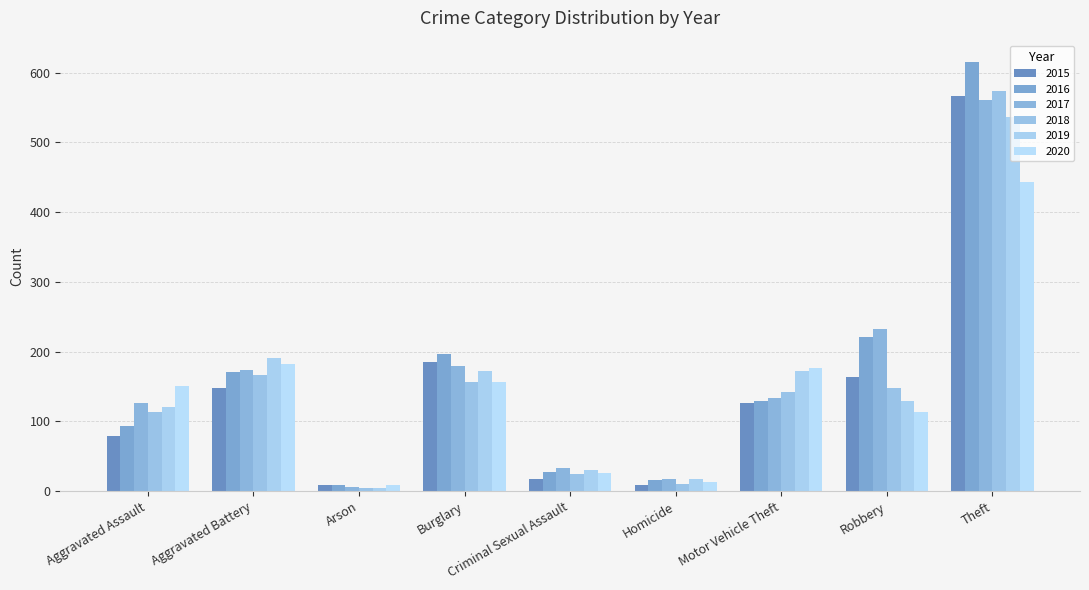

How many values in the 2015 series are below 127?

4